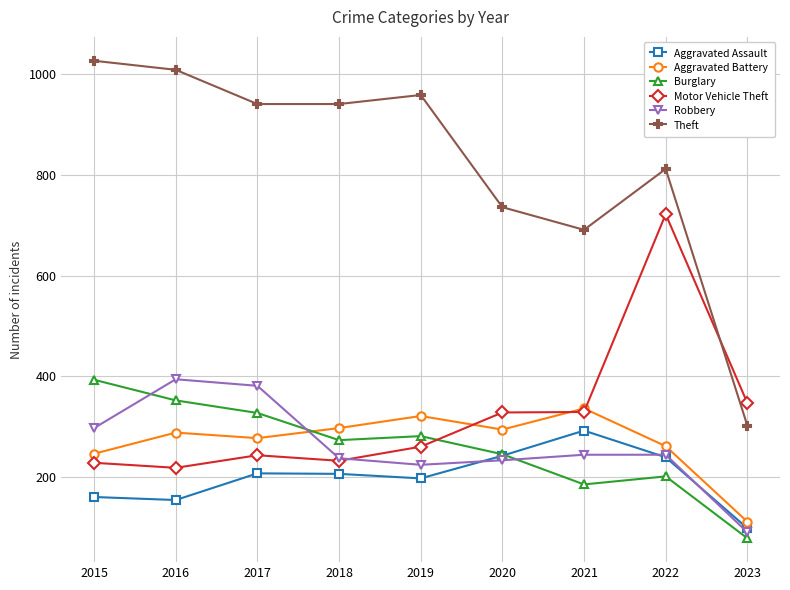

Which series has the widest spread of values?

Theft